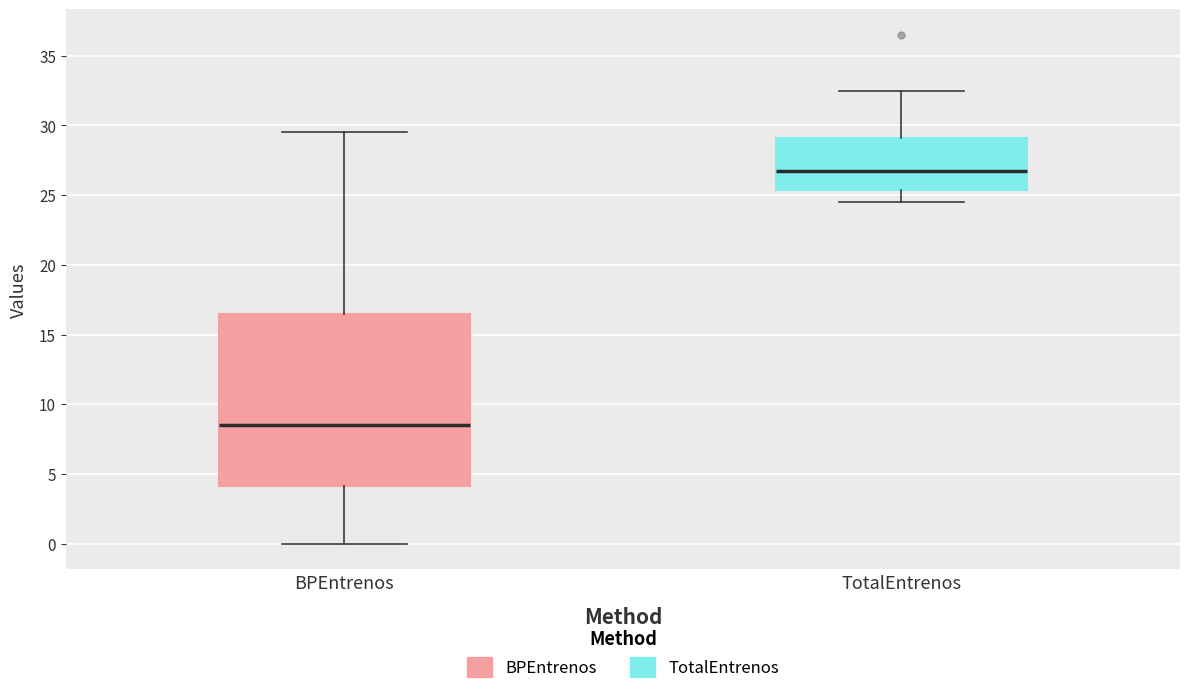

Comparing the boxes themselves (not the whiskers), which one is the tallest?

BPEntrenos